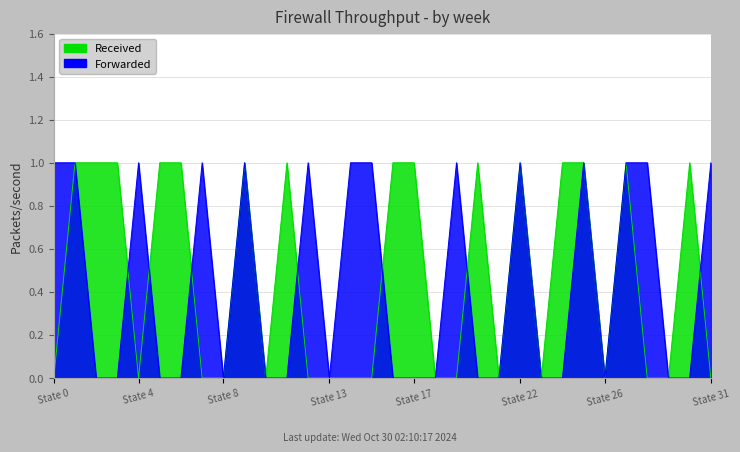

Is it true that Received equals 0 at State 8?

False